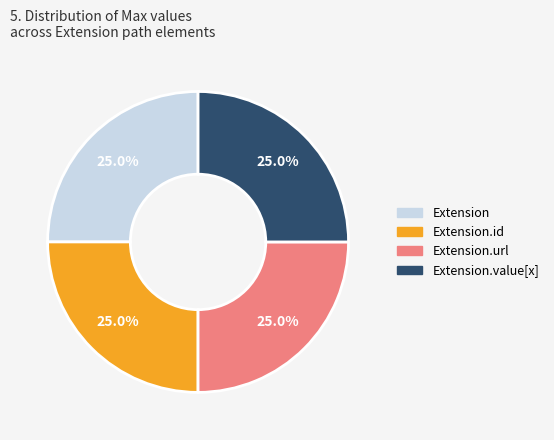

How many segments does this pie chart have?

4